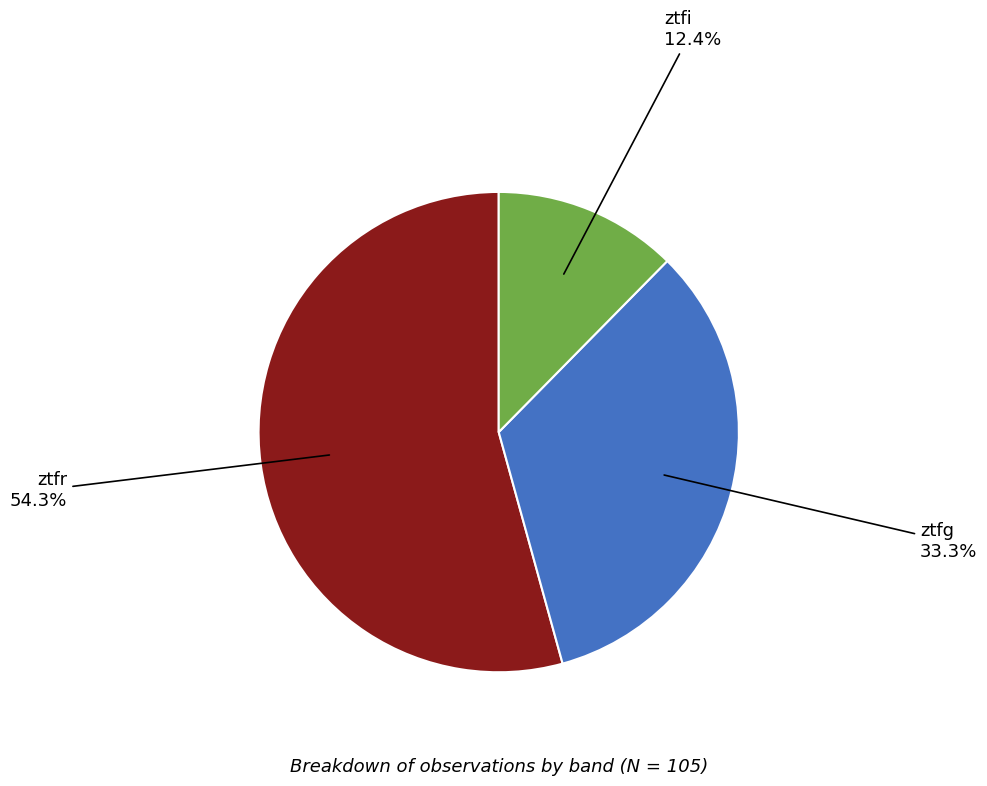

Is there a majority slice in this chart?

Yes